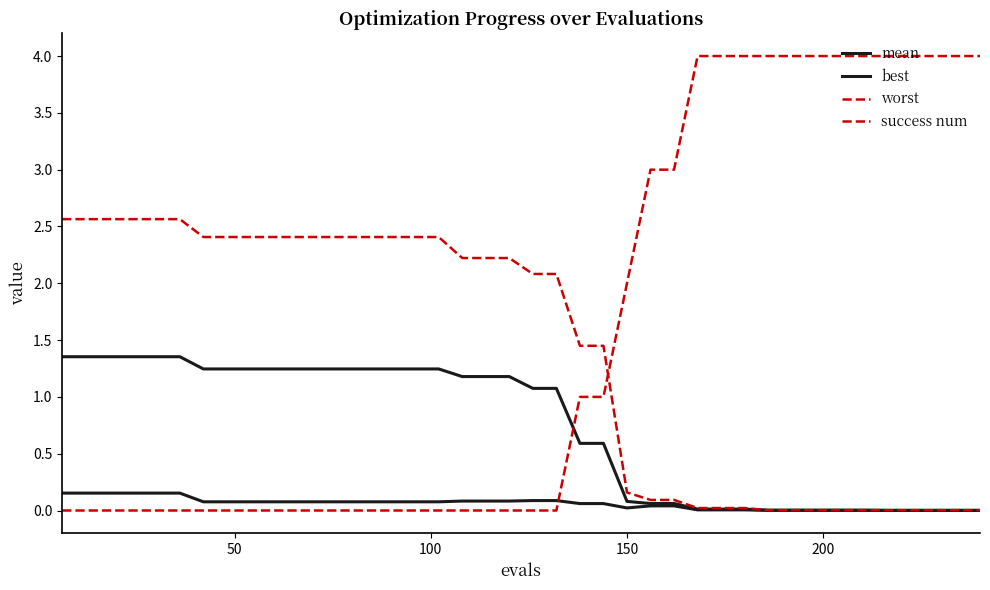

Does the chart display data point markers on the line(s)?

No